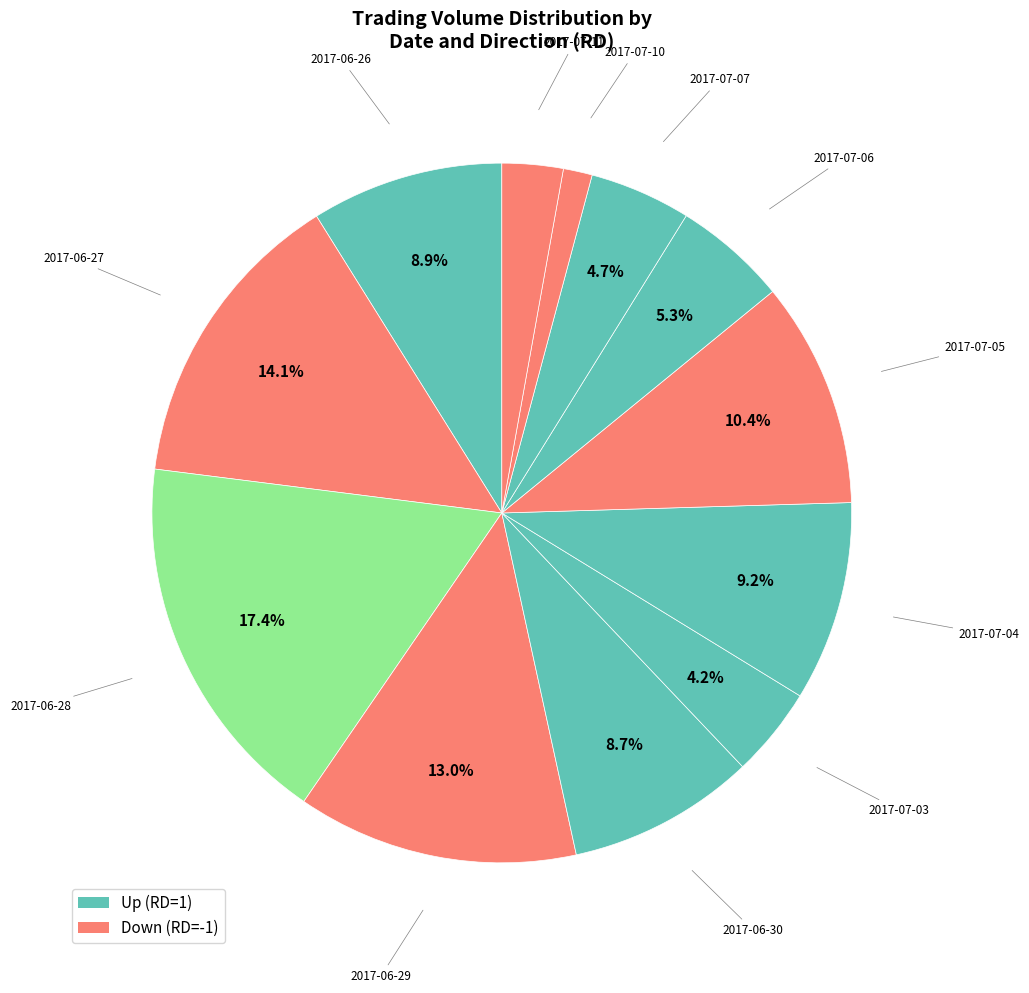

How many segments does this pie chart have?

12